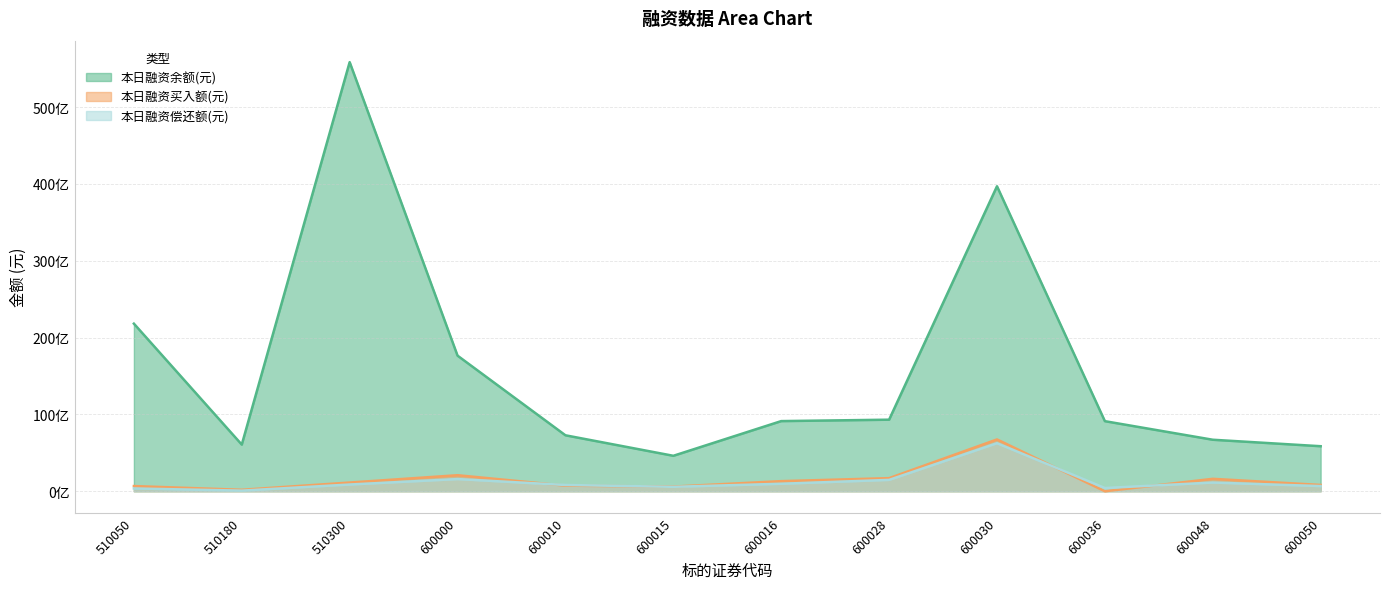

True or false: 本日融资偿还额(元) has more than 0 interior local peaks.

True